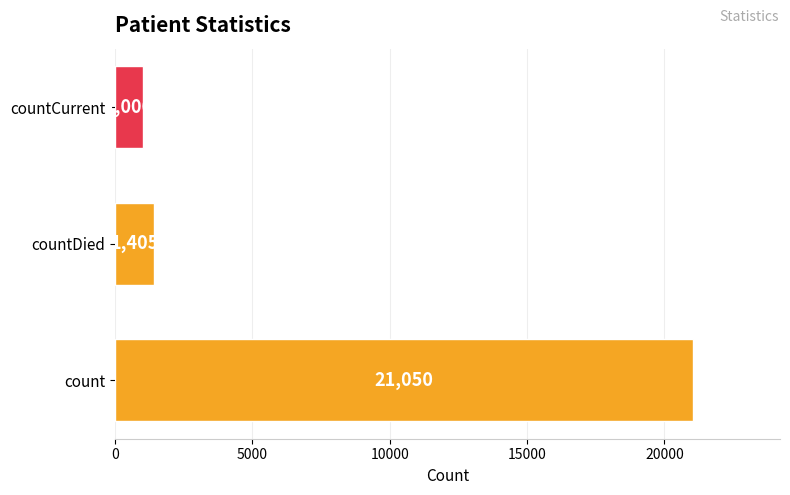

The value at count is 7986. True or false?

False